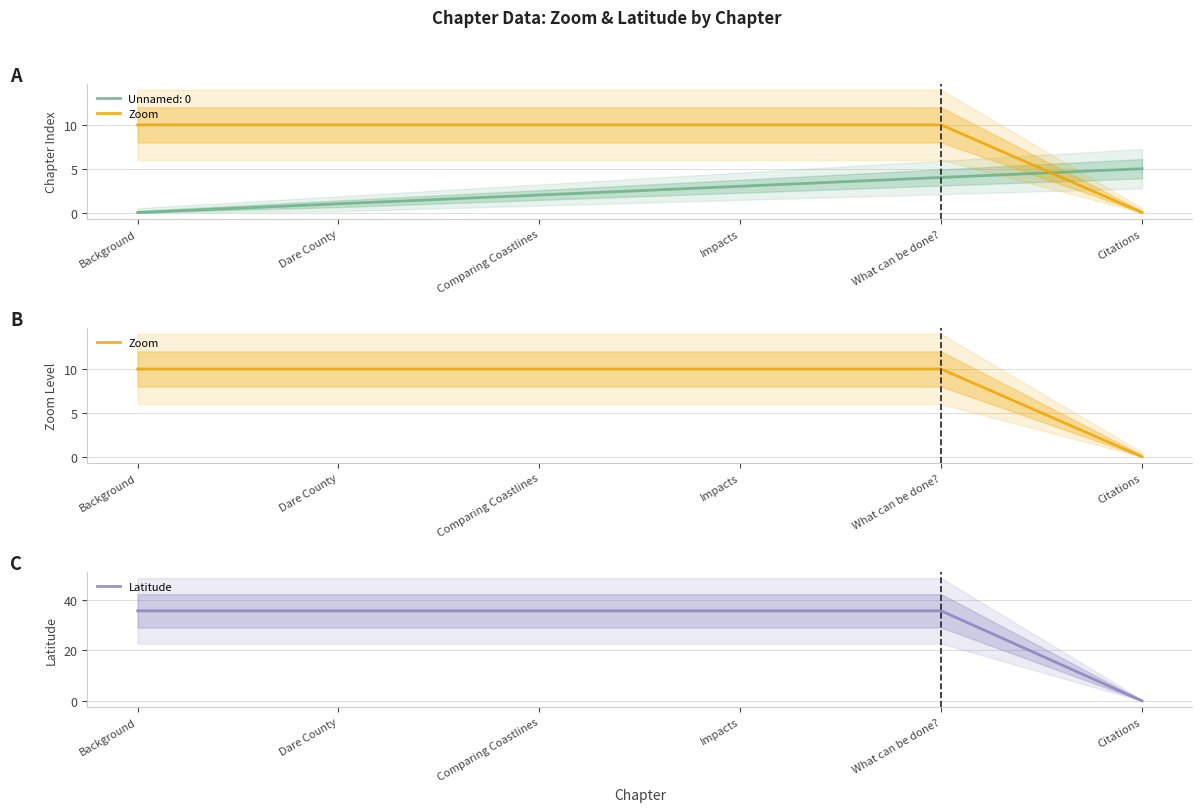

Is it true that Zoom equals 10.0 at Dare County?

True